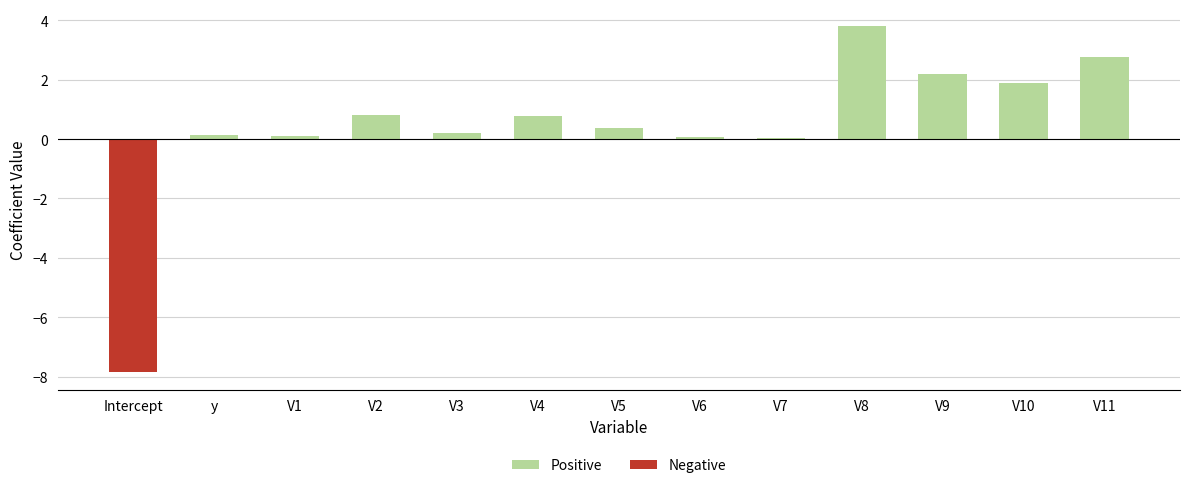

True or false: Positive has a value of 2.8 at V11.

True